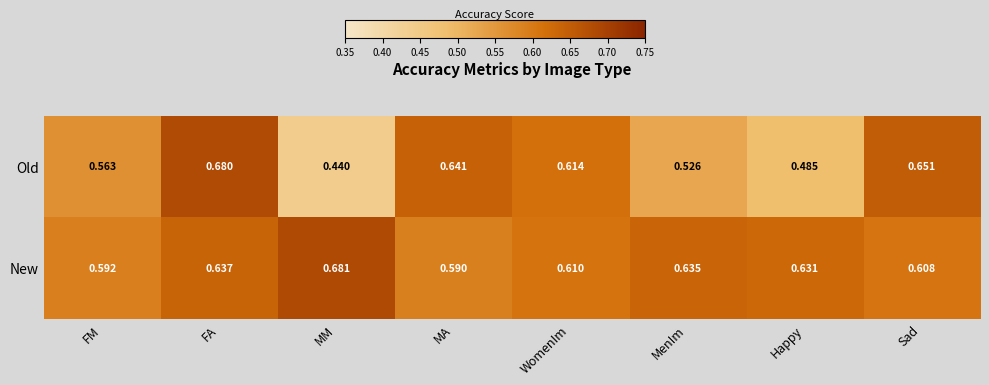

Which category has the highest value in the Old series?

FA